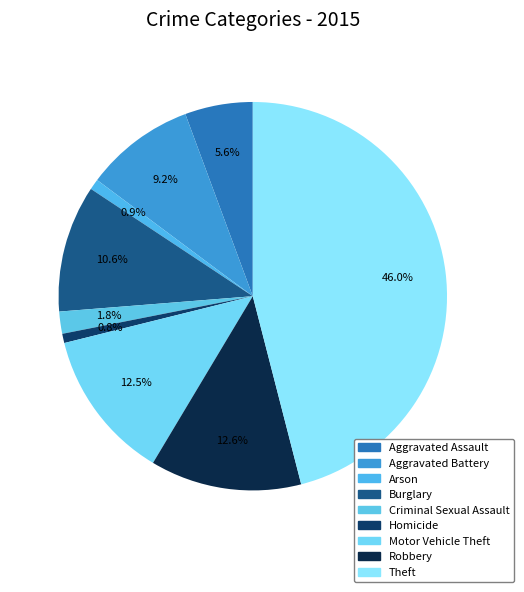

To the nearest percent, what percentage of the pie is Arson?

1%